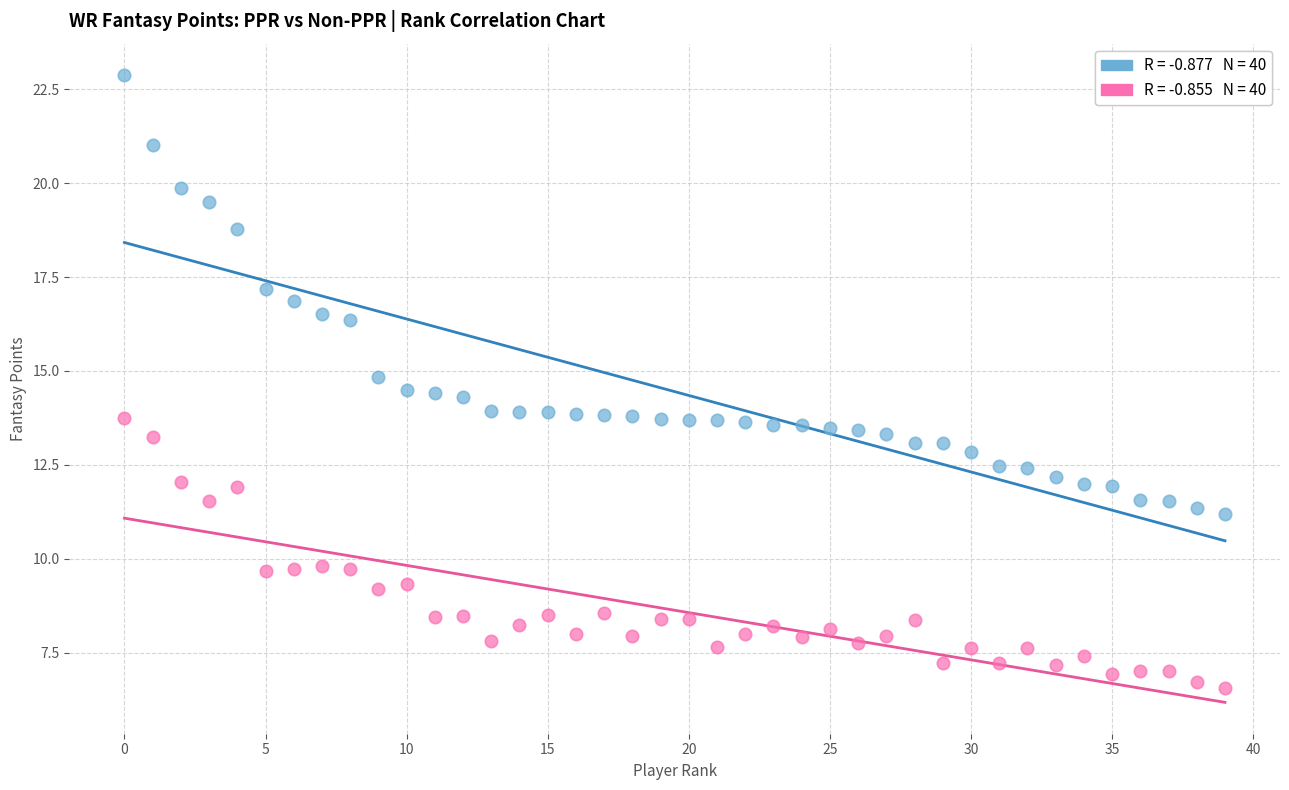

Across all data points, what is the range of Y values (max minus min)?

16.3